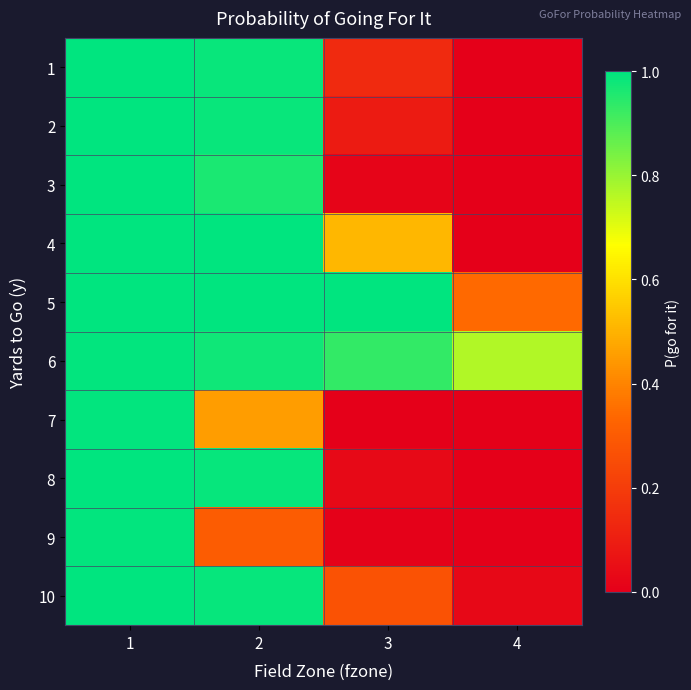

Which has a higher value, 4 or 3?

3